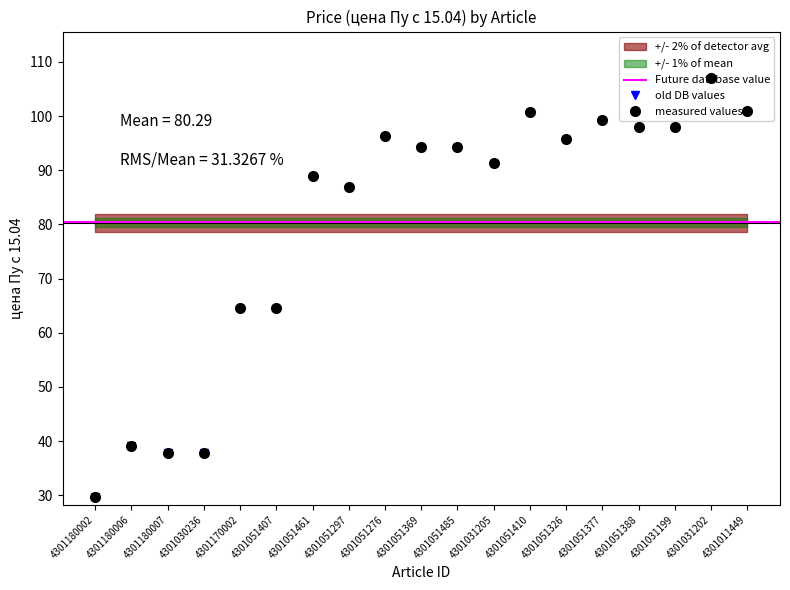

Where is the first local minimum?

4301051297